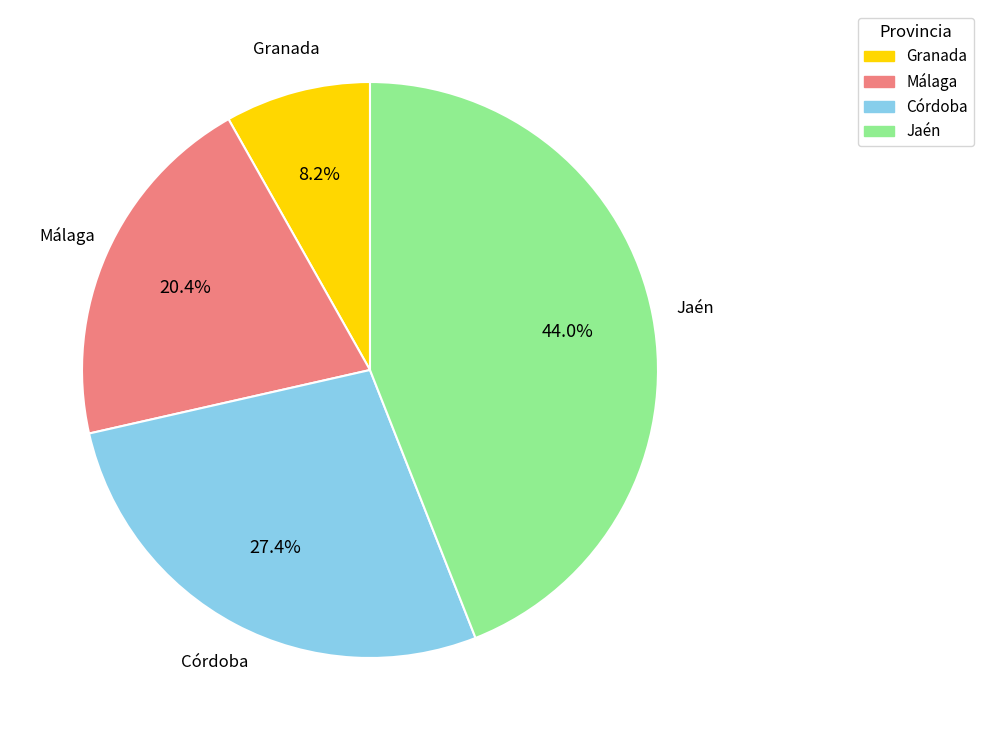

Does any single category account for the majority?

No